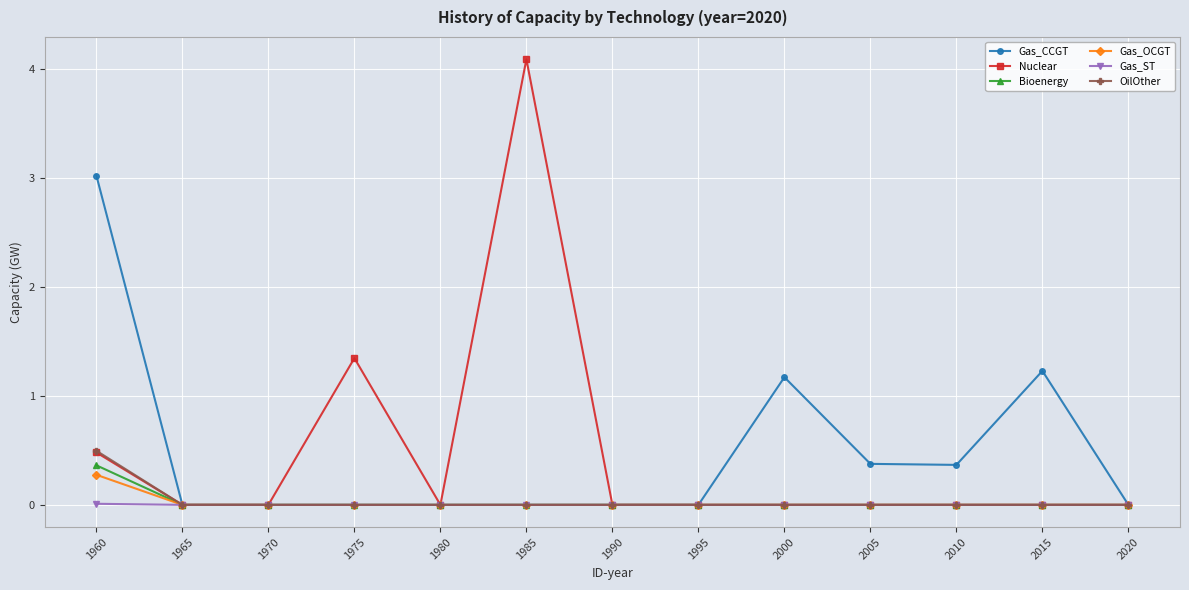

Is the value of Gas_OCGT at 2015 greater than the value of Gas_CCGT at 1960?

No